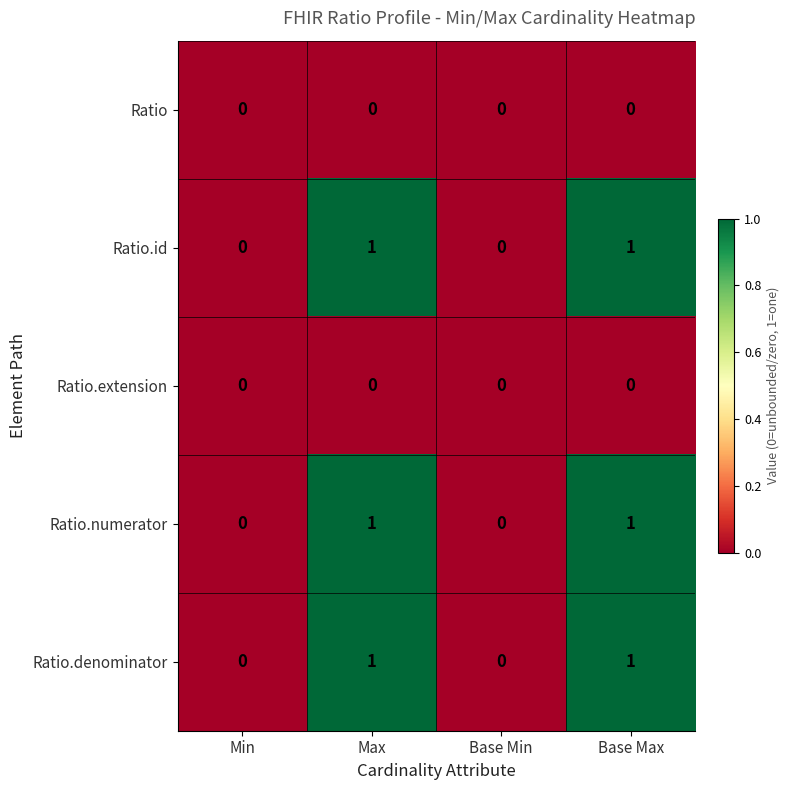

Reading right to left, what are all the values shown in this chart?

Ratio: 0	0	0	0
Ratio.id: 1	0	1	0
Ratio.extension: 0	0	0	0
Ratio.numerator: 1	0	1	0
Ratio.denominator: 1	0	1	0